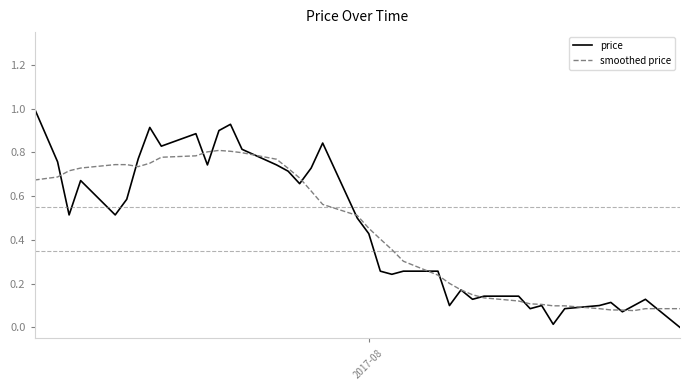

Rank the series by their maximum value, from highest to lowest.

price, smoothed price